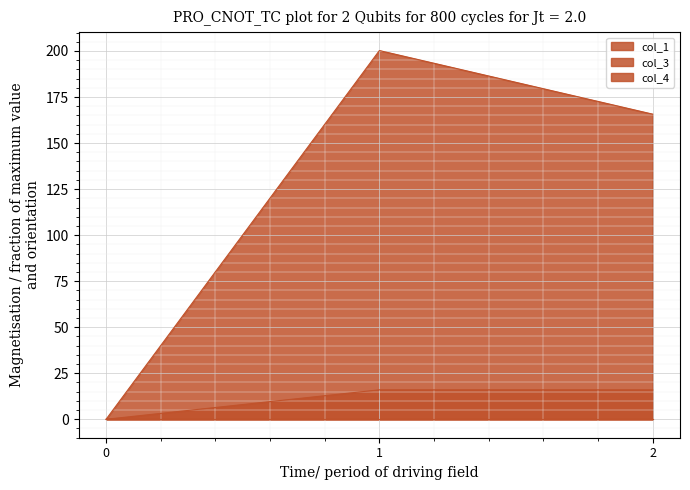

Rank the categories by col_1 value from lowest to highest.

0, 2, 1